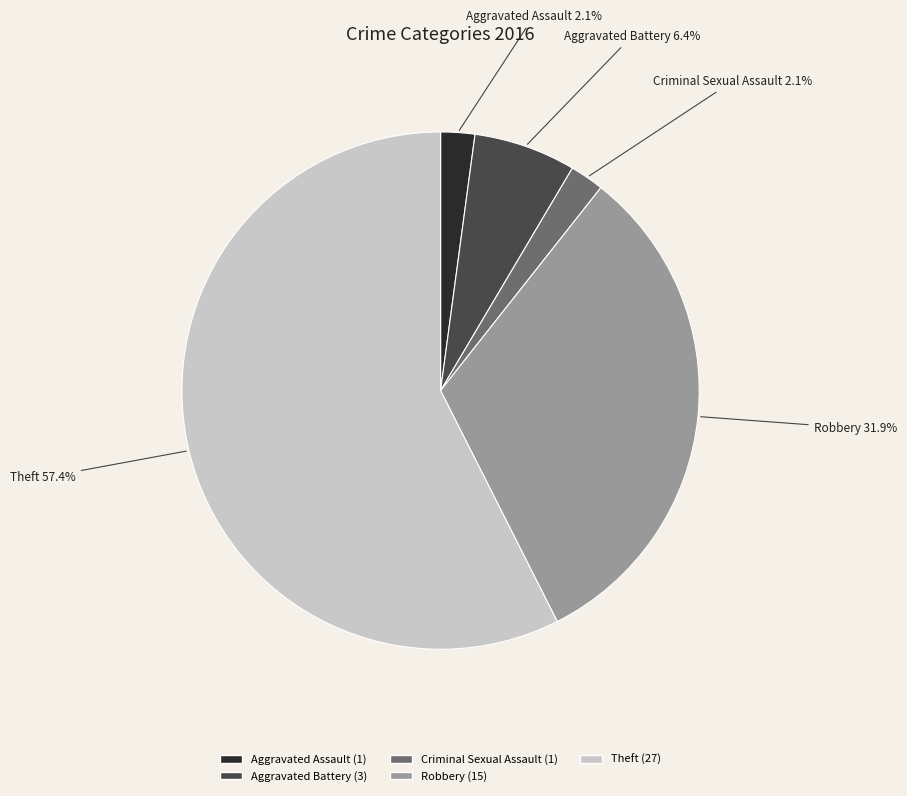

To the nearest percent, what is the combined percentage of Robbery and Aggravated Assault?

34%